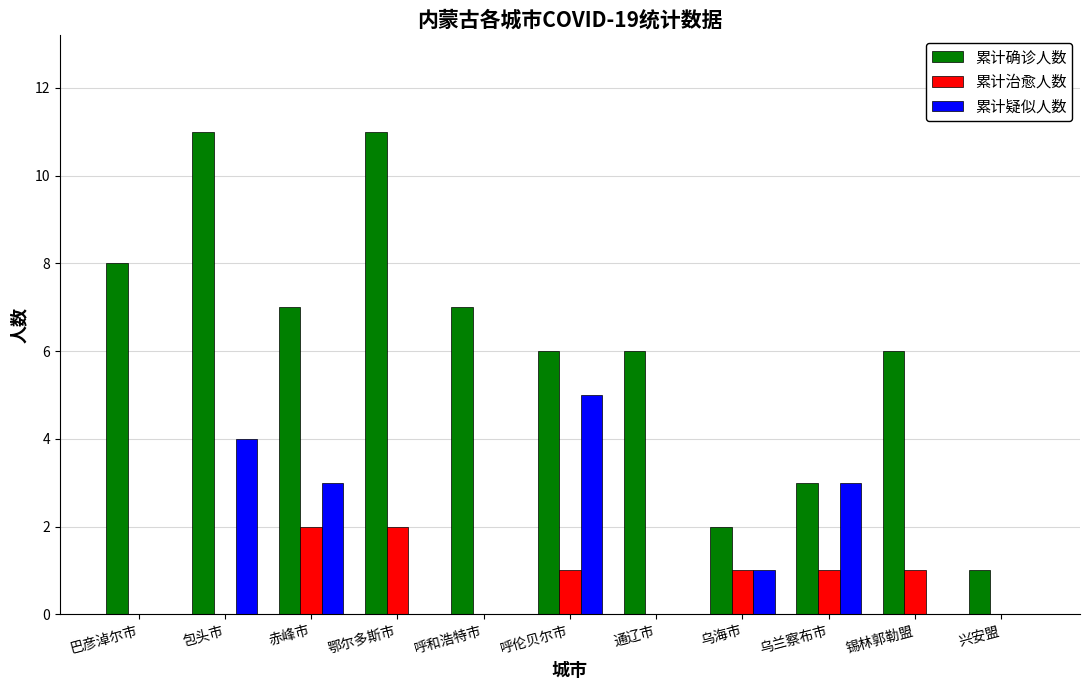

Between 呼和浩特市 and 乌海市, which series saw the biggest shift?

累计确诊人数